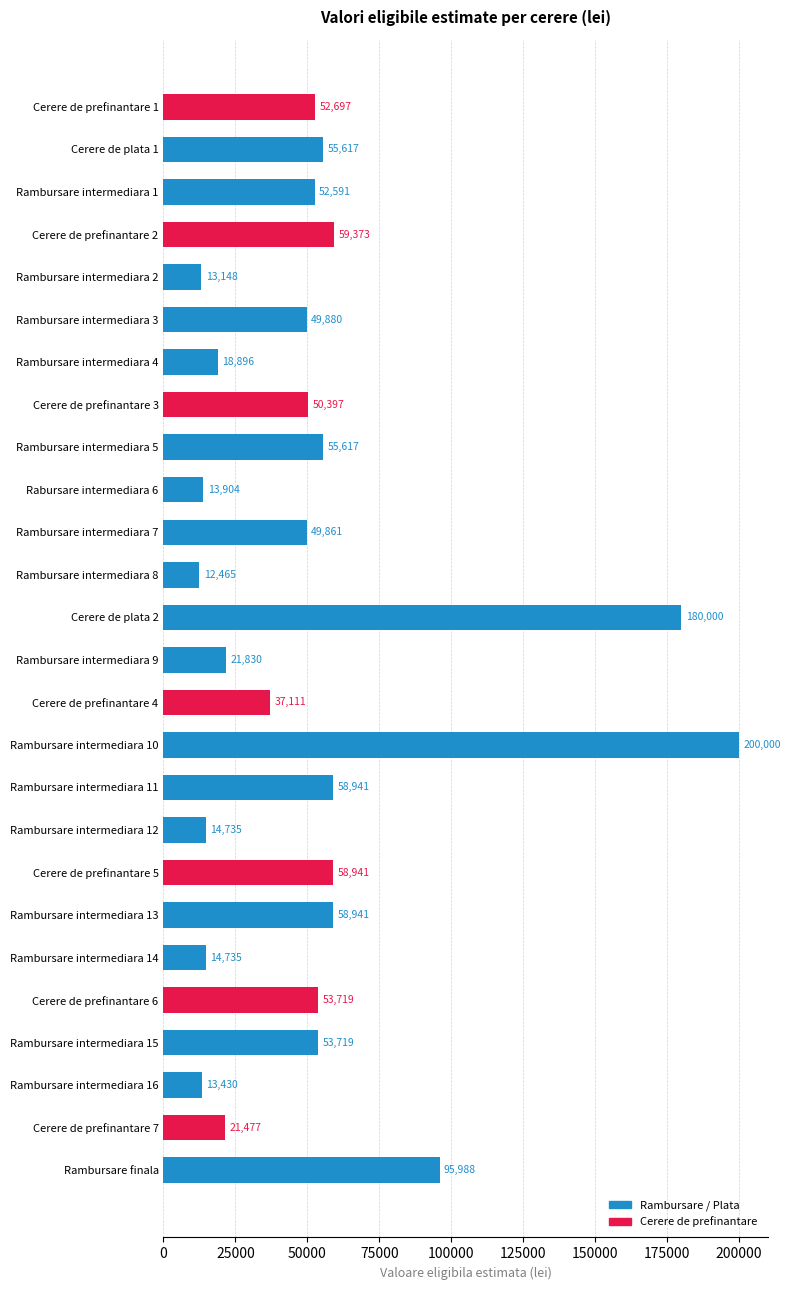

True or false: the data shows 20755.4 at Rambursare intermediara 8.

False